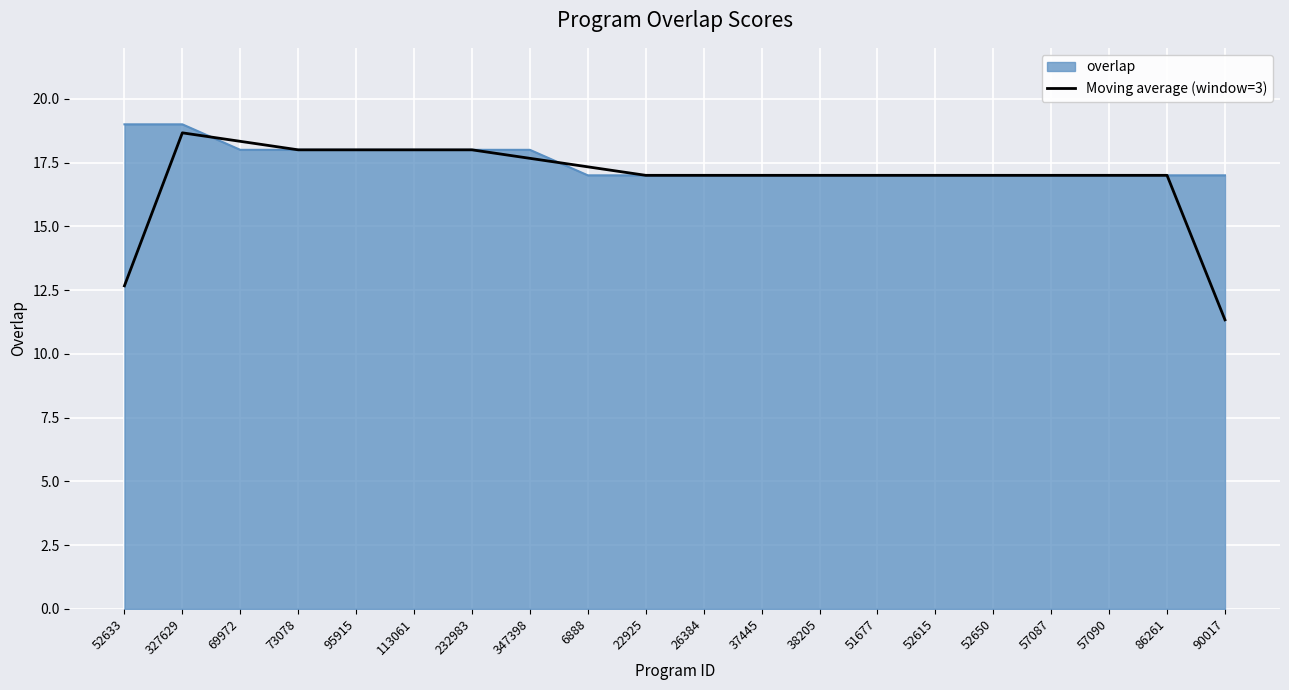

Which series has the widest spread of values?

Moving average (window=3)